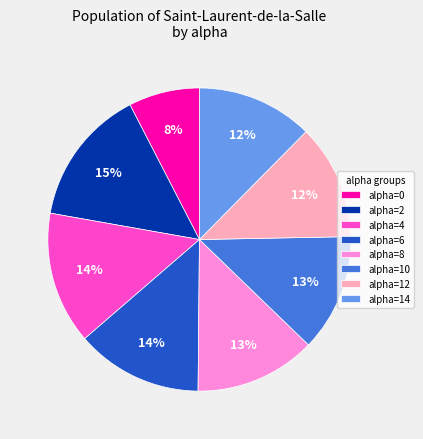

To the nearest percent, what portion does alpha=6 represent?

14%